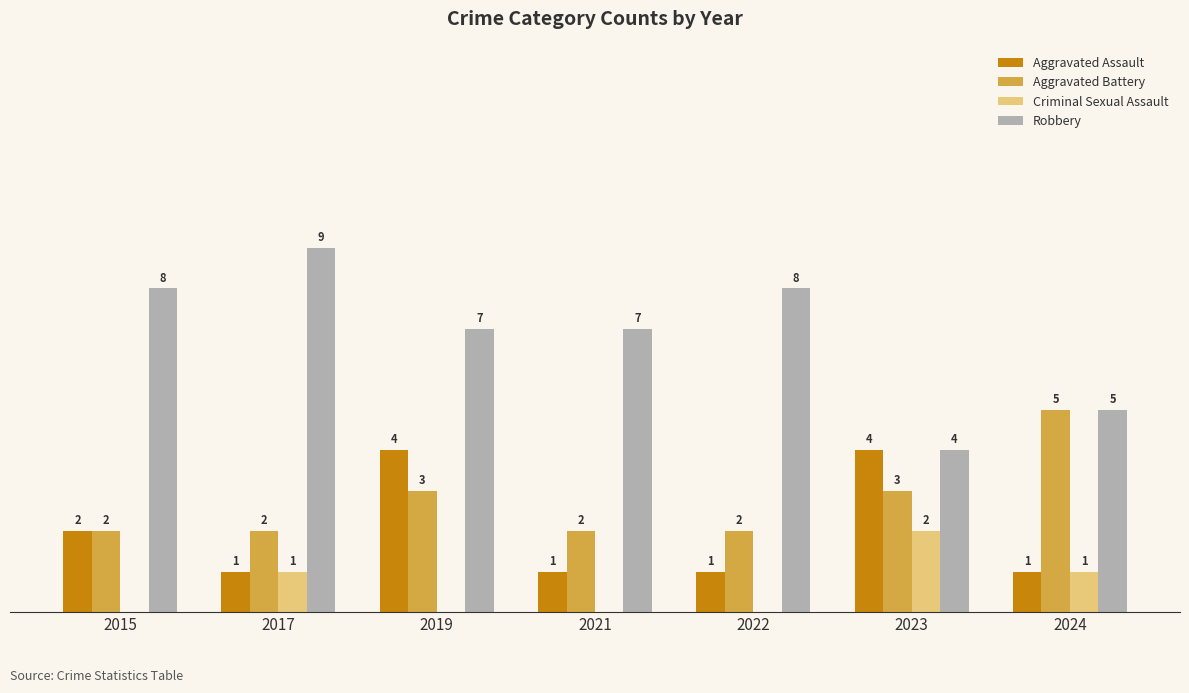

Does the chart contain stacked bars?

No